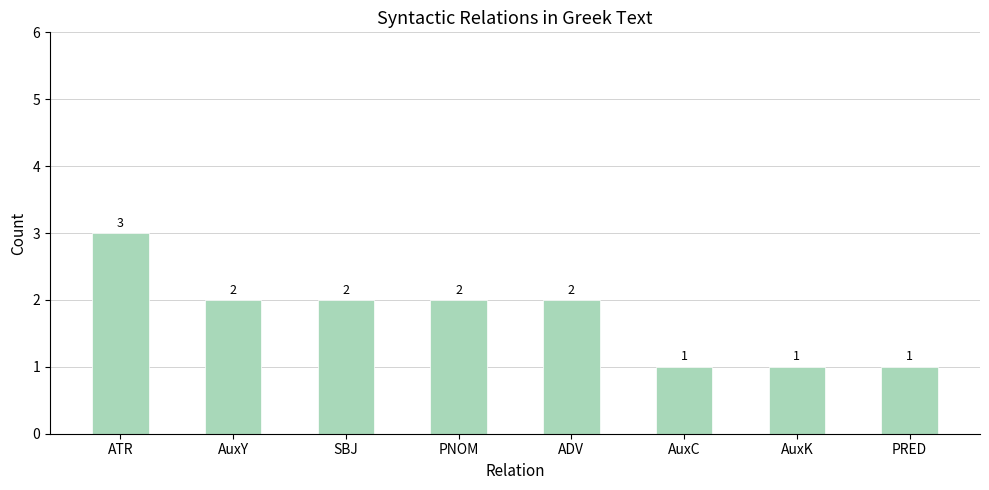

How many distinct data groups are displayed?

1